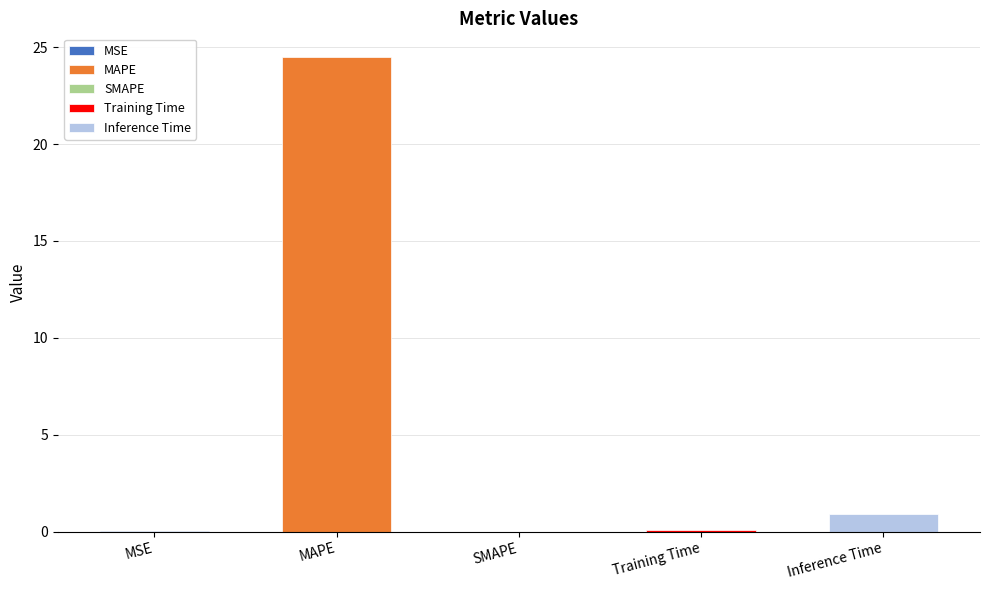

Reading left to right, extract all data points from this chart.

MSE=0.0	MAPE=24.5	SMAPE=0.0	Training Time=0.1	Inference Time=0.9